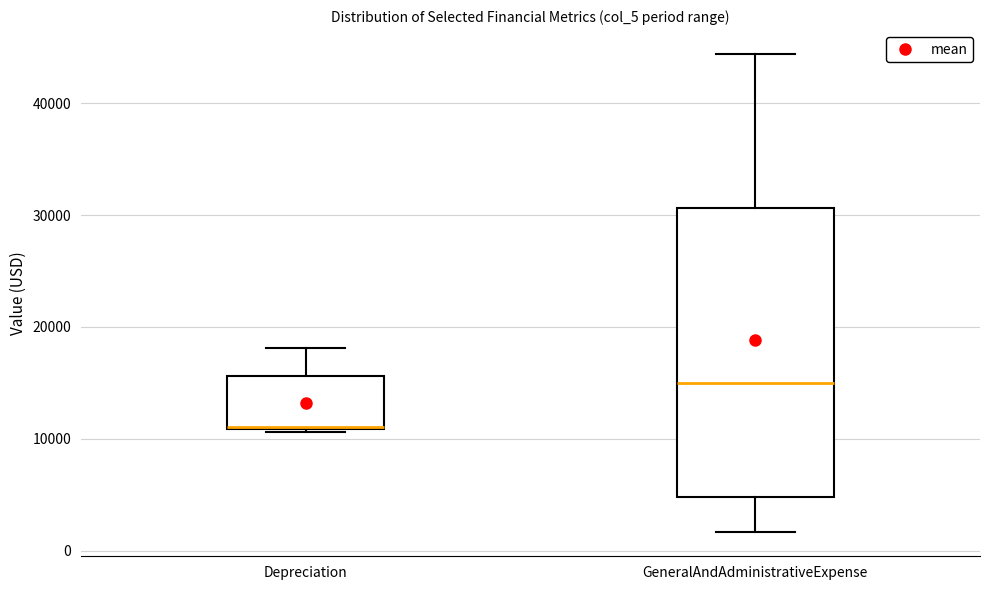

Reading left to right, transcribe this box plot: for each box, give where its median line is, the range the box spans, and where its two whiskers end, as read against the y-axis. The values are not printed on the chart, so give them approximately, as read against the axis.

Depreciation: median 11000, box 11000 to 16000, whiskers 11000 to 18000
GeneralAndAdministrativeExpense: median 15000, box 5000 to 31000, whiskers 2000 to 44000